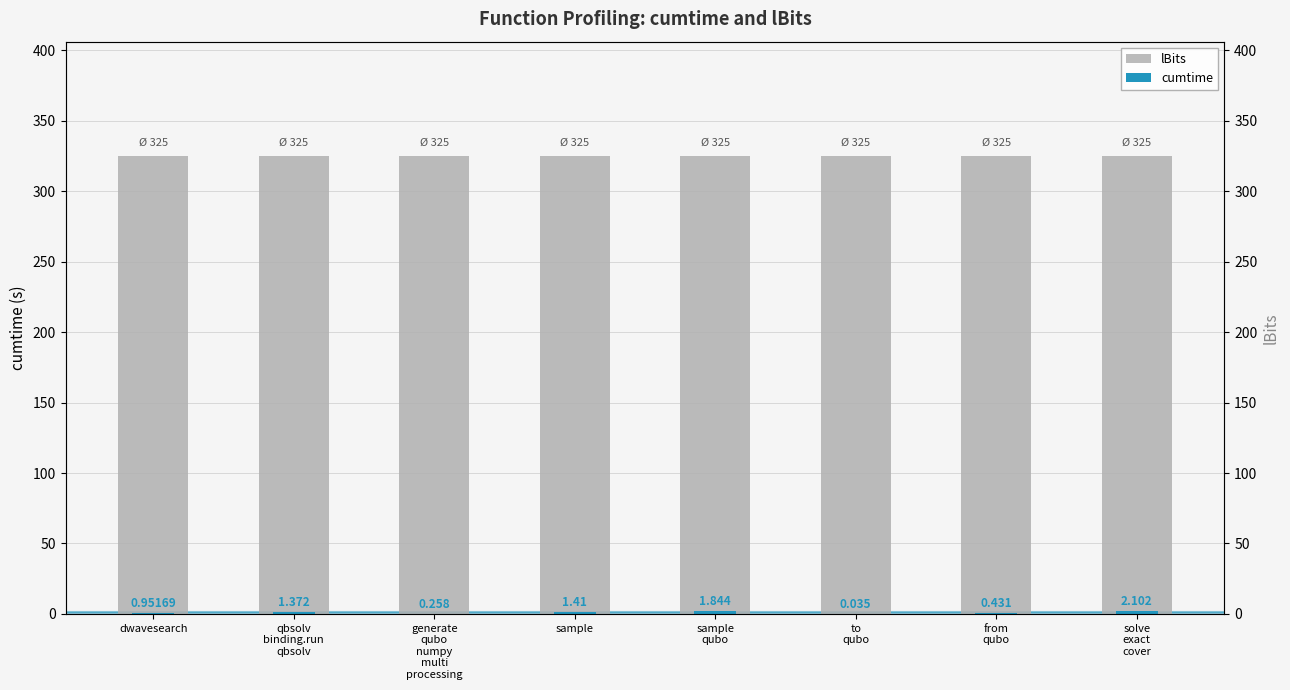

Reading left to right, extract all data points from this chart.

lBits: dwavesearch=325.0	qbsolv
binding.run
qbsolv=325.0	generate
qubo
numpy
multi
processing=325.0	sample=325.0	sample
qubo=325.0	to
qubo=325.0	from
qubo=325.0	solve
exact
cover=325.0
cumtime: dwavesearch=1.0	qbsolv
binding.run
qbsolv=1.4	generate
qubo
numpy
multi
processing=0.3	sample=1.4	sample
qubo=1.8	to
qubo=0.0	from
qubo=0.4	solve
exact
cover=2.1